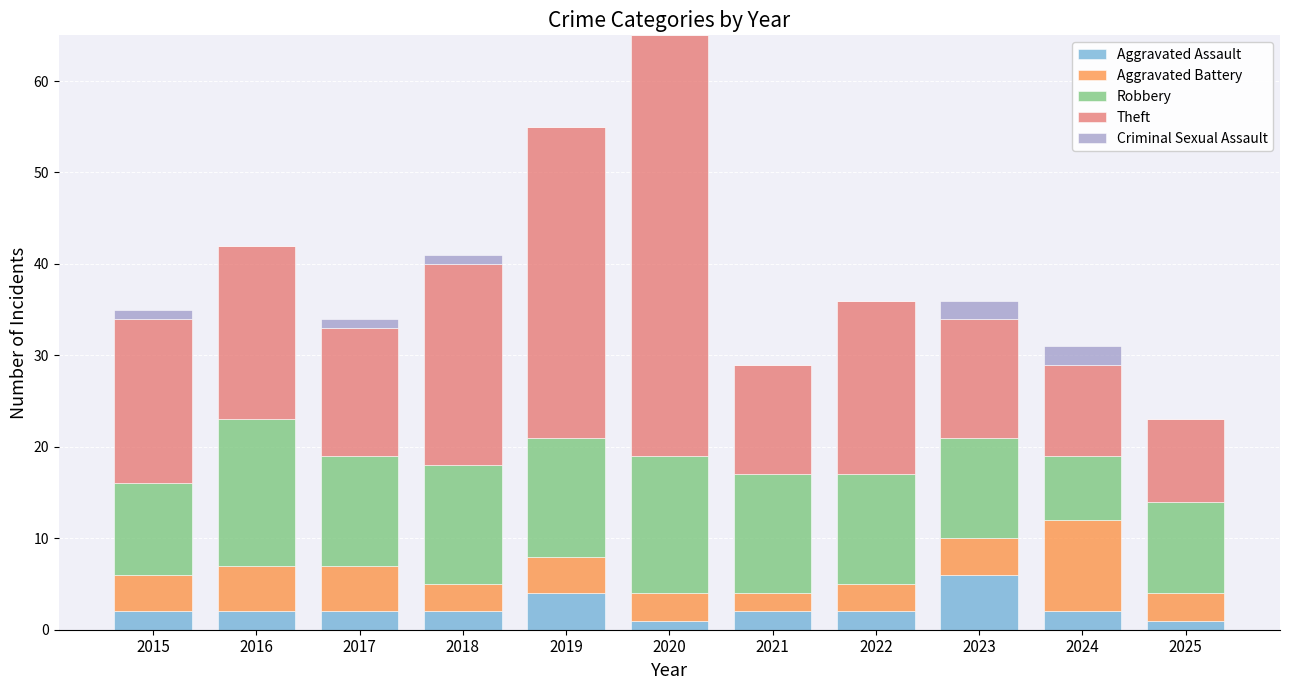

What is the maximum value for Aggravated Assault?

6